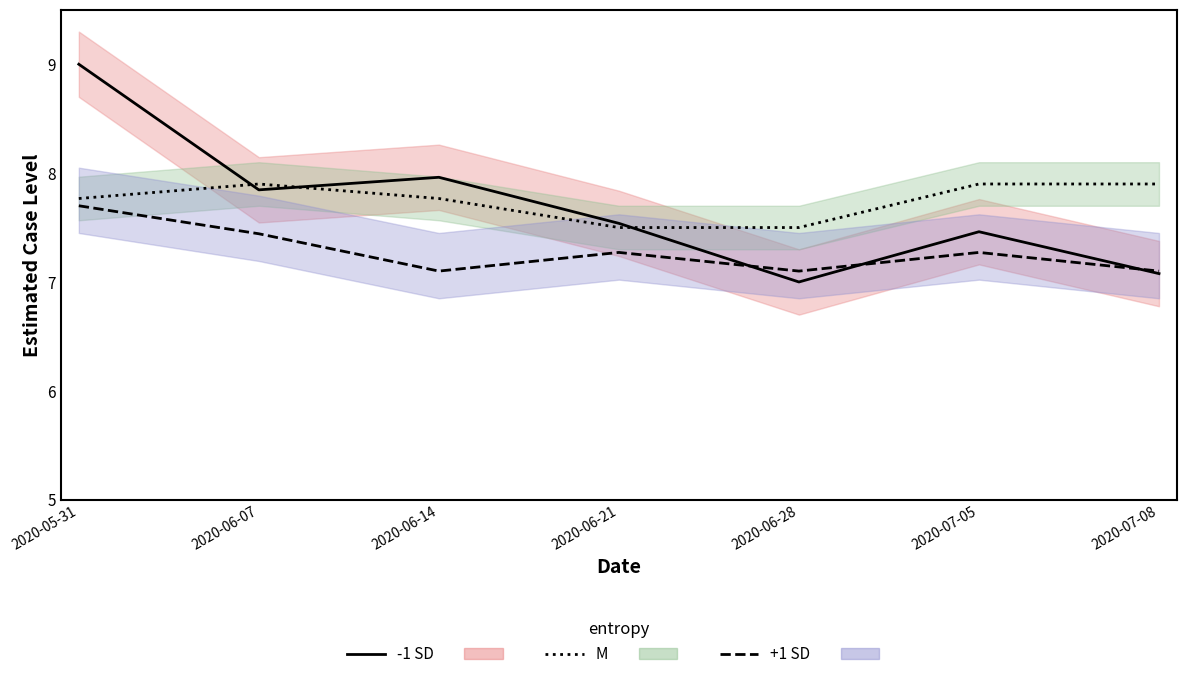

What is the approximate value of M at 2020-06-07?

7.9